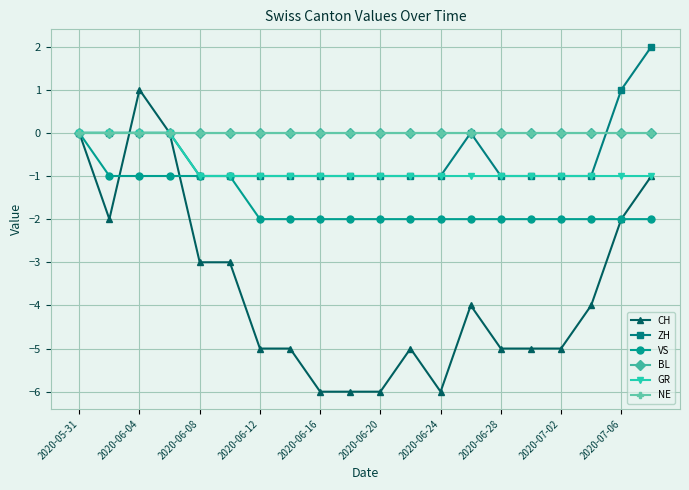

Reading left to right, what are all the values shown in this chart?

CH: 0	-2	1	0	-3	-3	-5	-5	-6	-6	-6	-5	-6	-4	-5	-5	-5	-4	-2	-1
ZH: 0	0	0	0	-1	-1	-1	-1	-1	-1	-1	-1	-1	0	-1	-1	-1	-1	1	2
VS: 0	-1	-1	-1	-1	-1	-2	-2	-2	-2	-2	-2	-2	-2	-2	-2	-2	-2	-2	-2
BL: 0	0	0	0	0	0	0	0	0	0	0	0	0	0	0	0	0	0	0	0
GR: 0	0	0	0	-1	-1	-1	-1	-1	-1	-1	-1	-1	-1	-1	-1	-1	-1	-1	-1
NE: 0	0	0	0	0	0	0	0	0	0	0	0	0	0	0	0	0	0	0	0